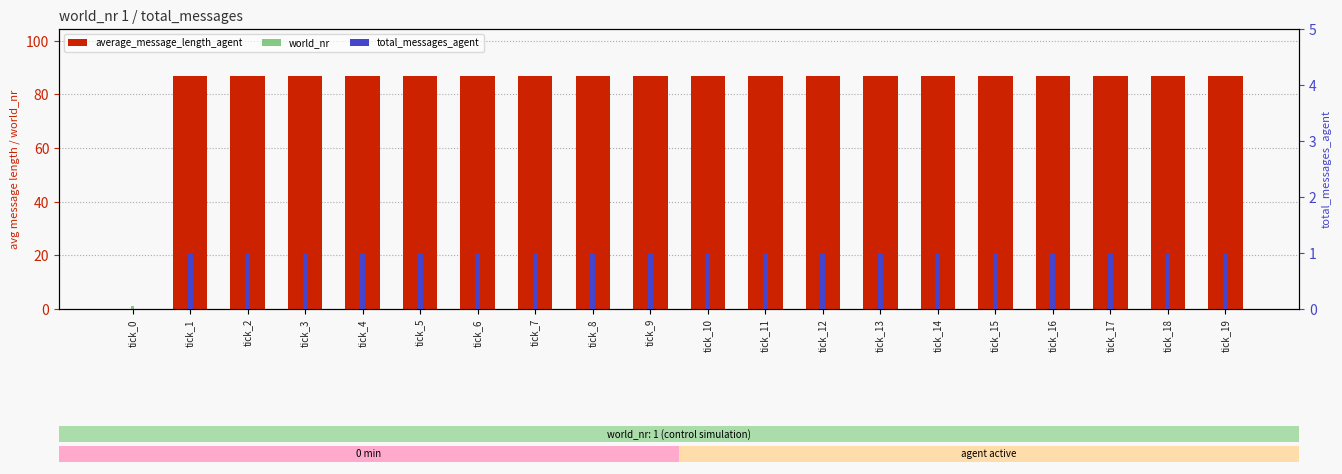

The value of world_nr at tick_19 is 1. True or false?

False